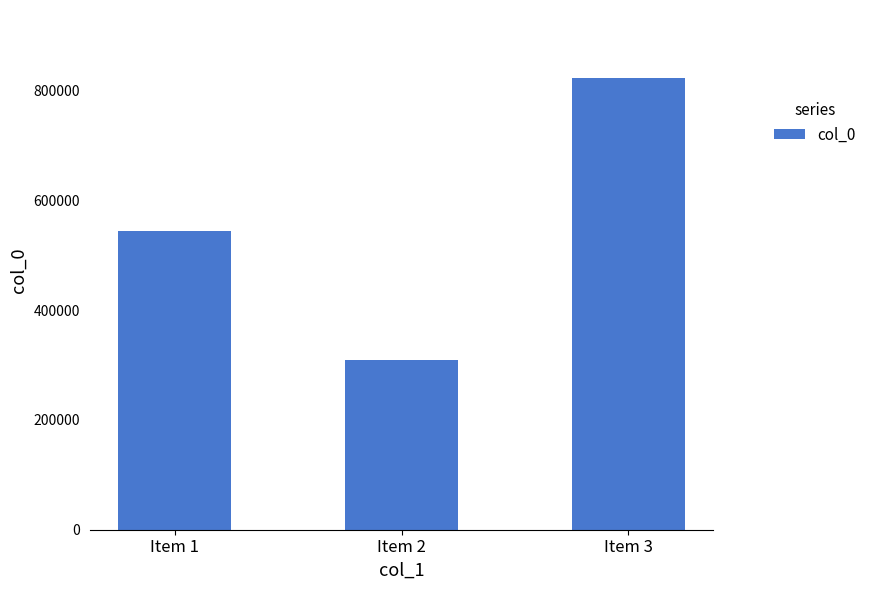

Are the bars grouped side by side (vs. stacked)?

No